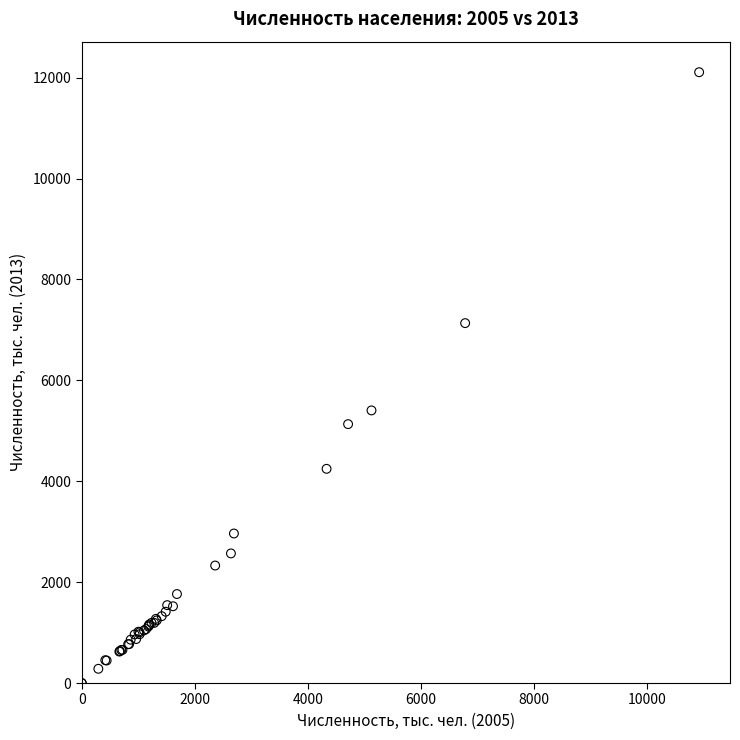

What Y value in the scatter plot is closest to 6054?

5404